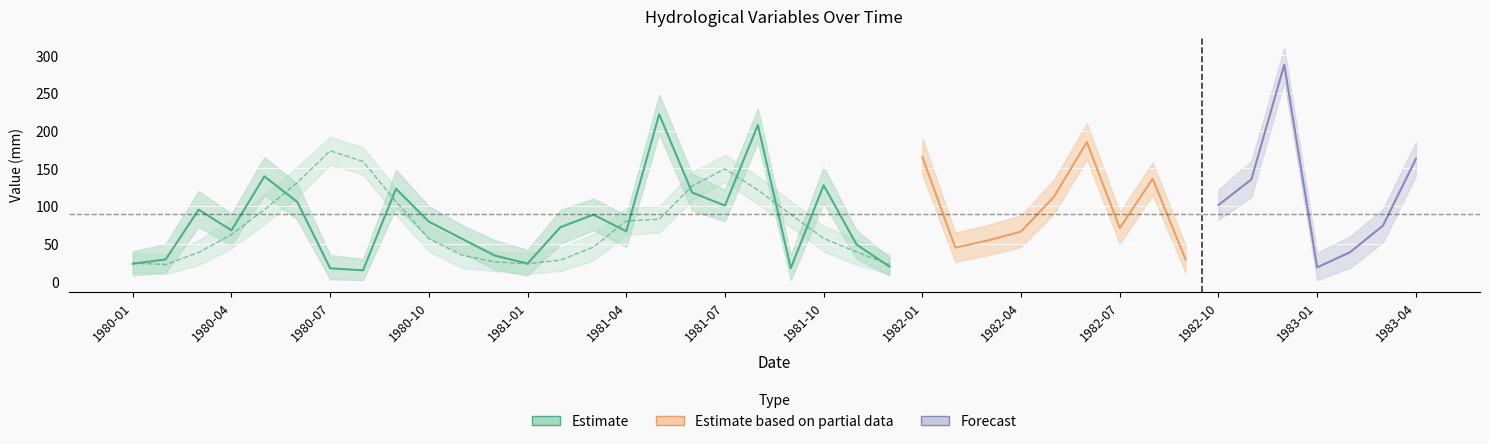

What is the average value of the PPT_MM series?

89.6